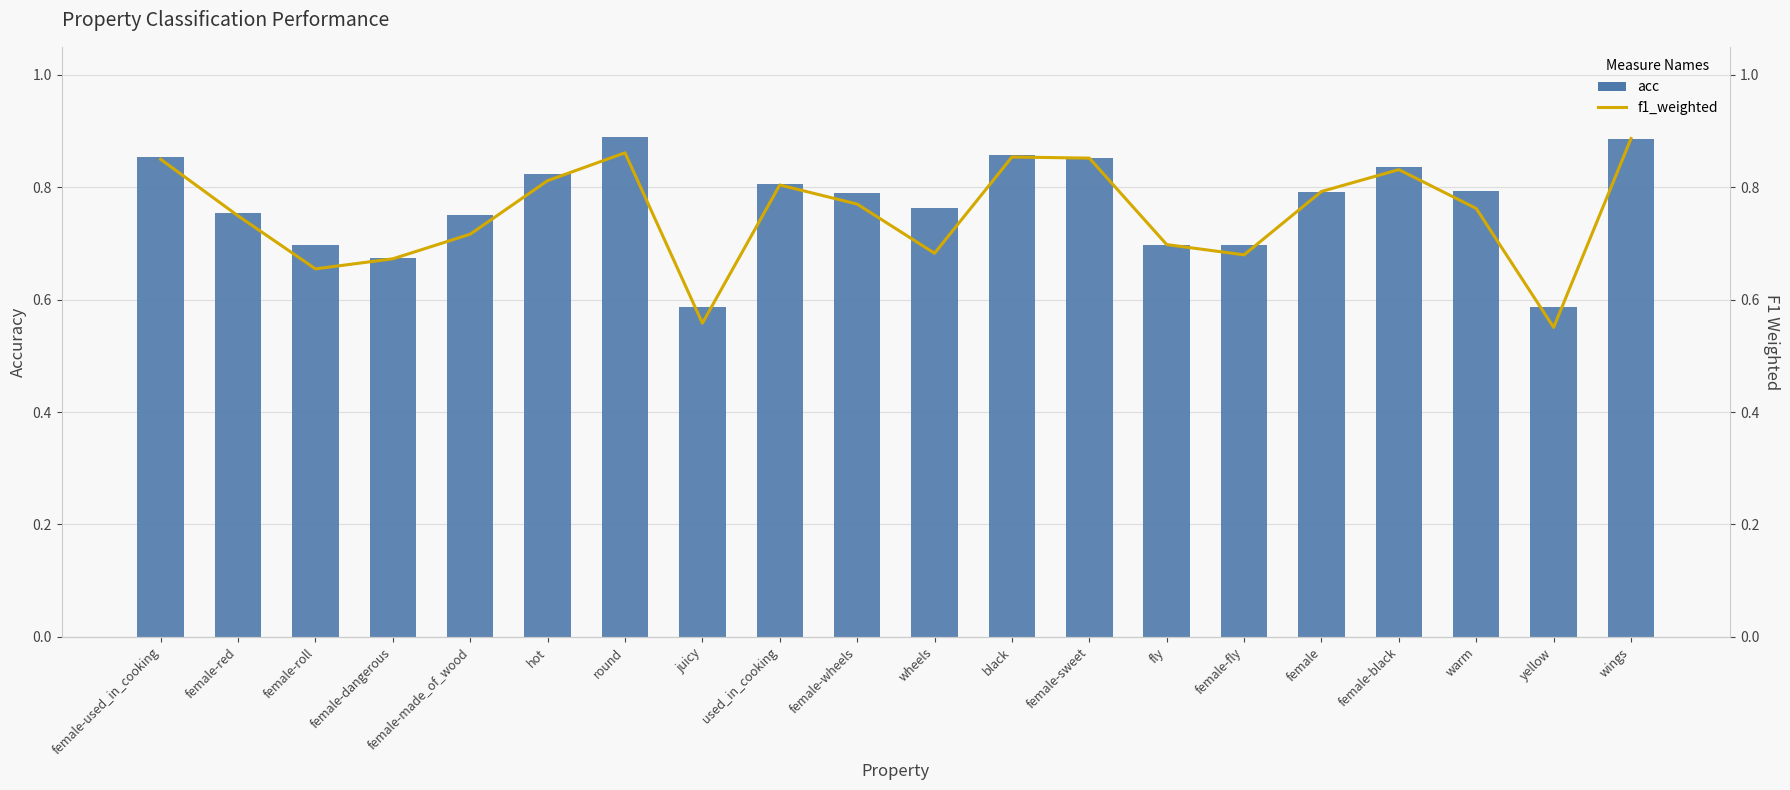

What is the total value across all series at wheels?

1.4